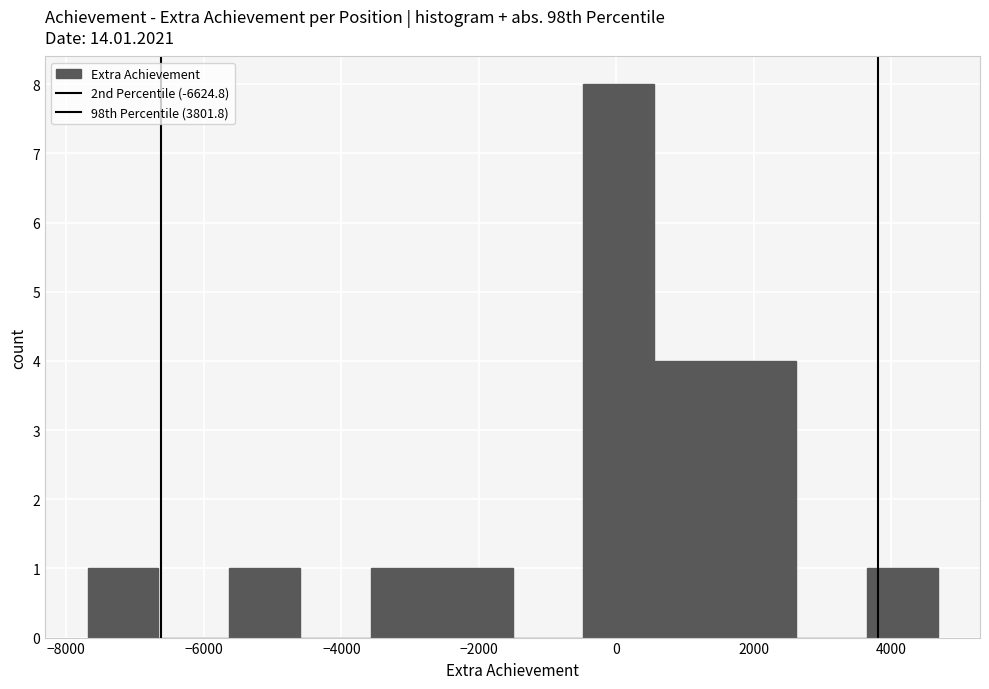

Over which range of the x-axis is the bar tallest?

-400 to 600